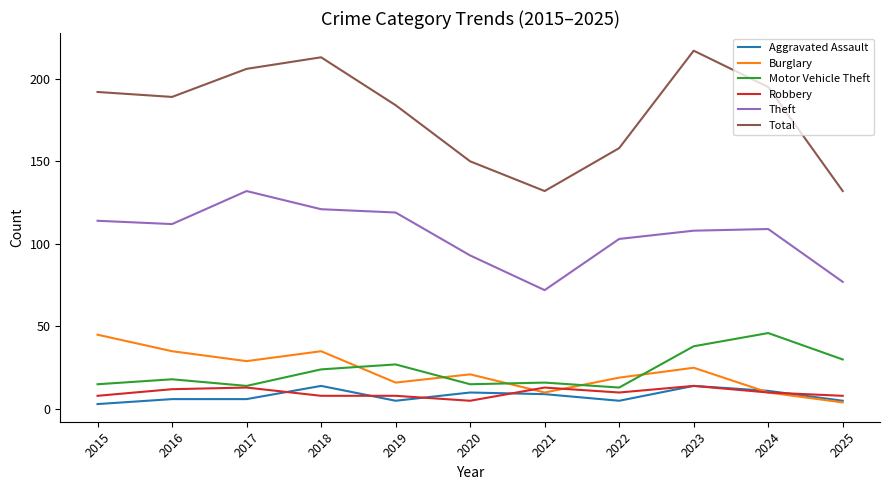

At which label does Theft reach its peak?

2017